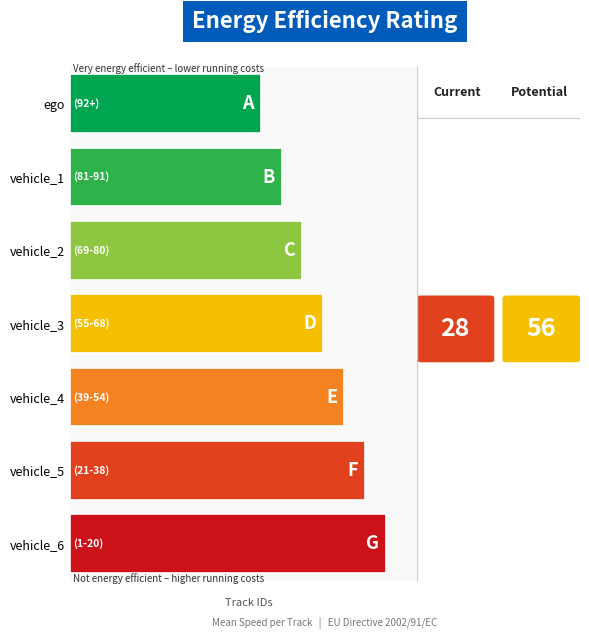

Are the bars horizontal?

Yes